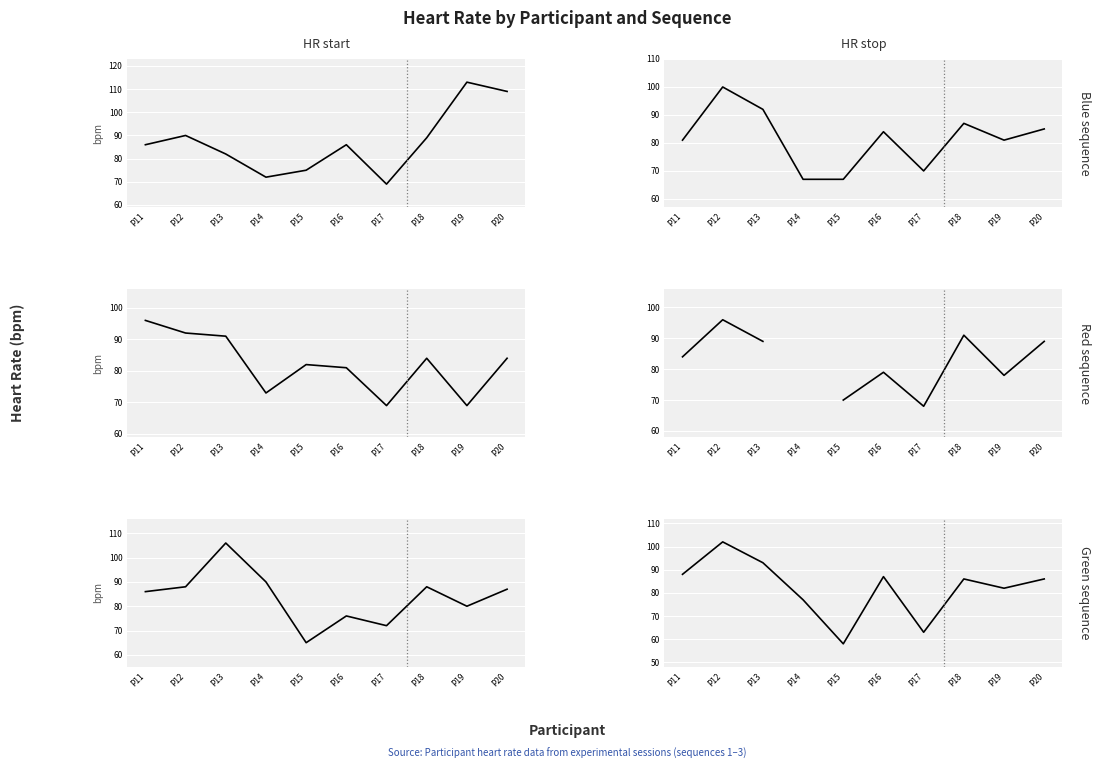

Which has a higher value, P16 or P18?

P18